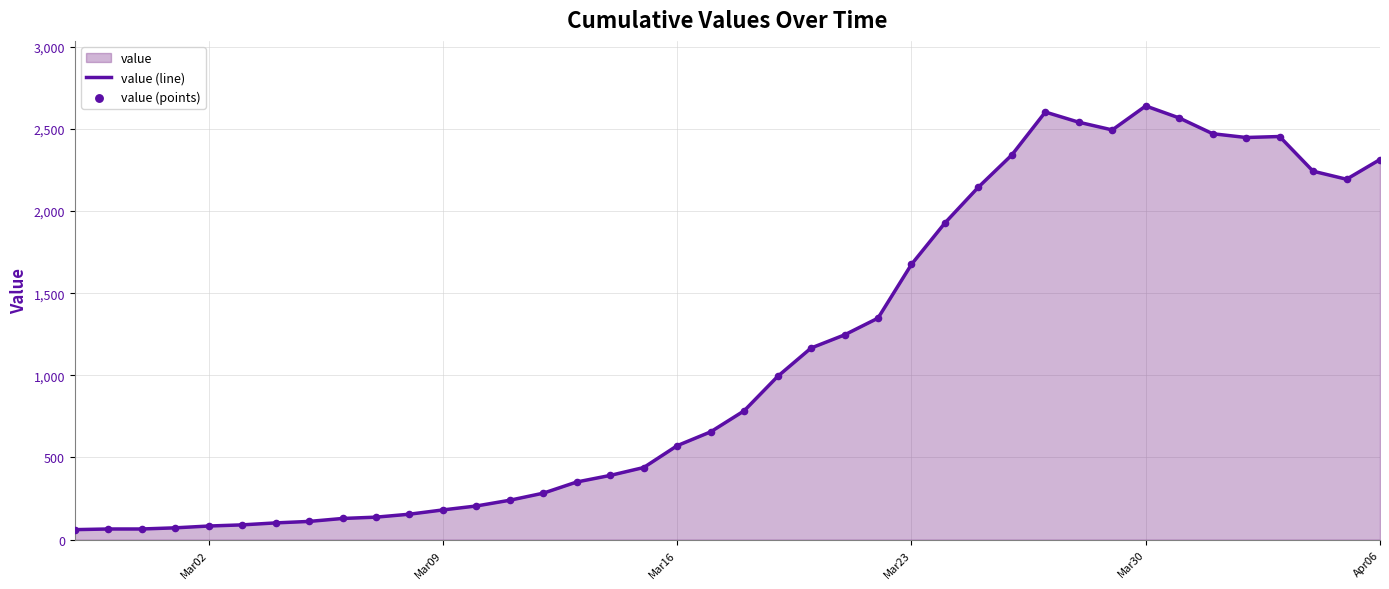

Which series reaches the maximum Y coordinate?

value (line)